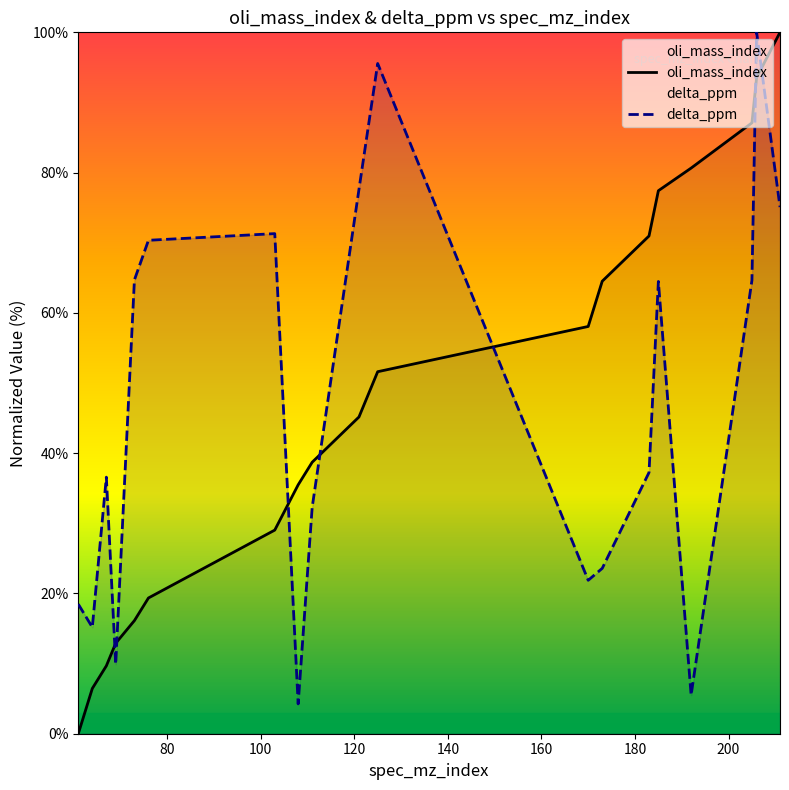

What is the difference between the maximum and minimum values in the delta_ppm series?

95.7